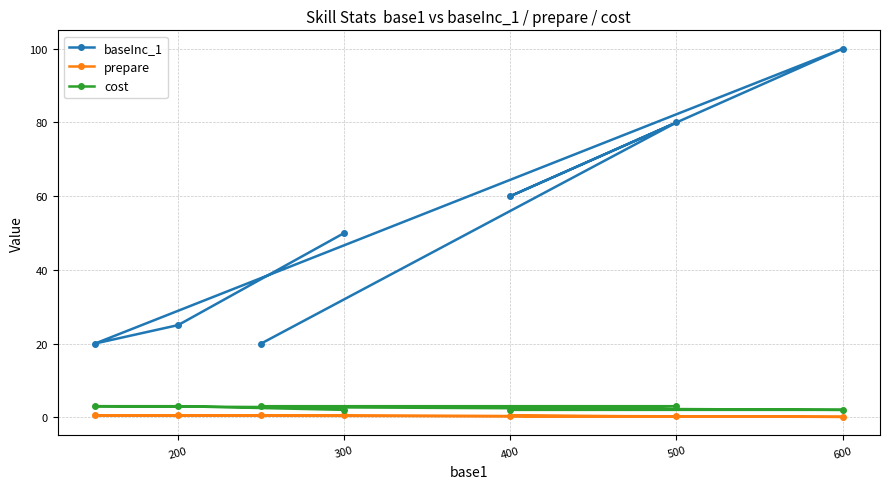

Is this an area chart (filled region under the line)?

No